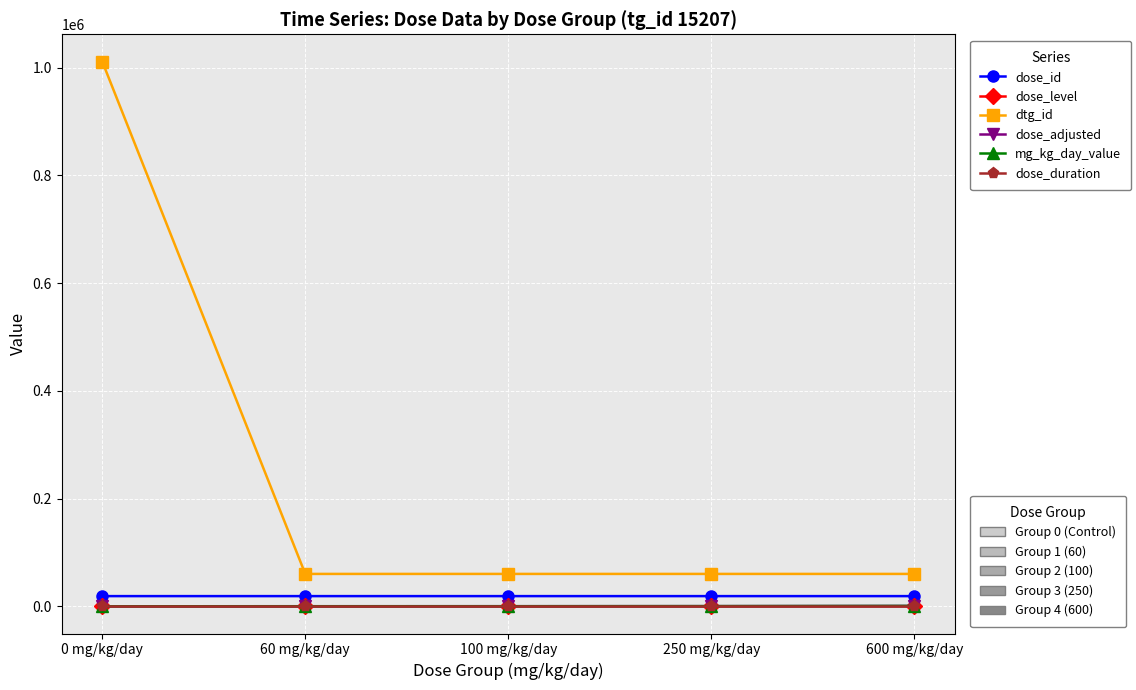

Does the chart have visible grid lines?

Yes